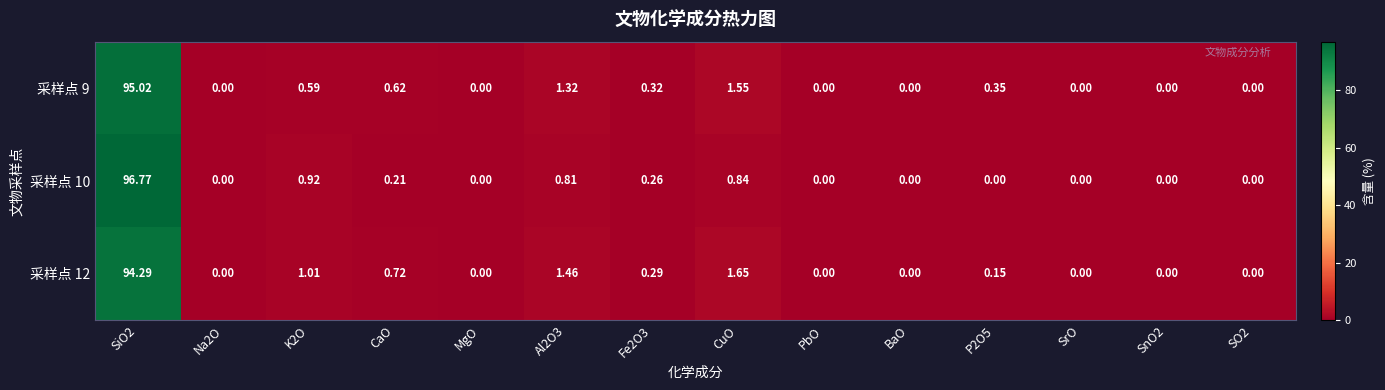

How many categories are shown in the chart?

14